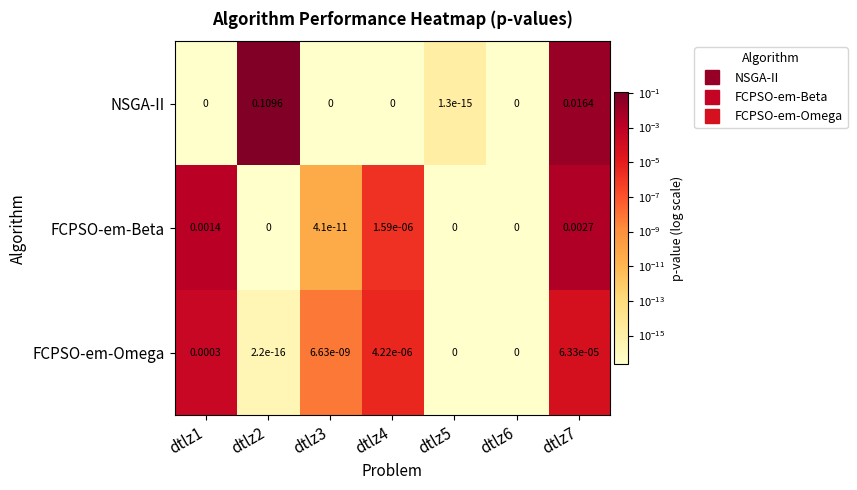

Rank the series by their maximum value, from lowest to highest.

FCPSO-em-Omega, FCPSO-em-Beta, NSGA-II